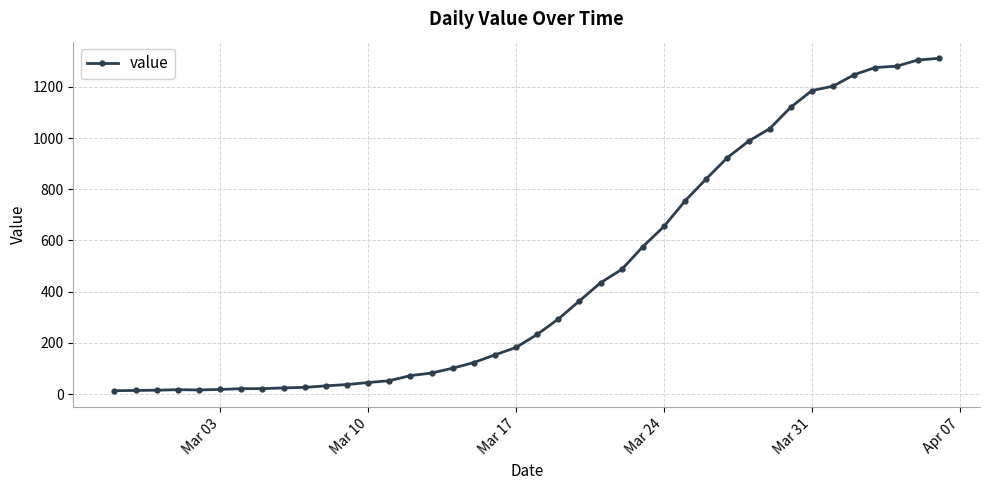

What is the maximum value shown in the chart?

1312